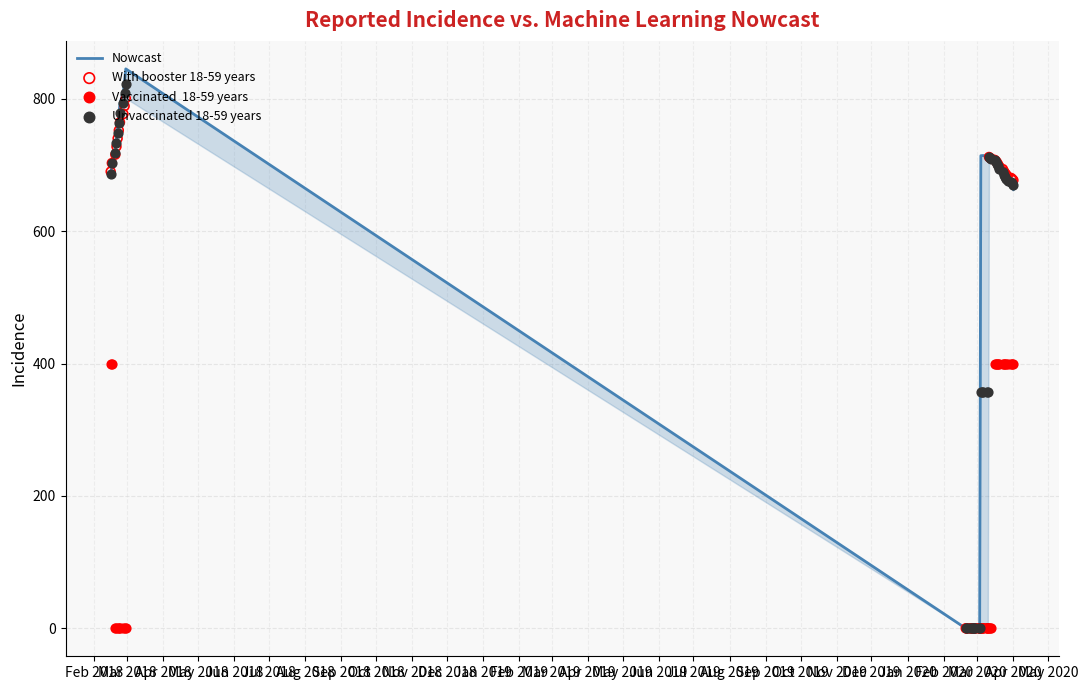

What are all the series names shown in the legend?

Nowcast, With booster 18-59 years, Vaccinated  18-59 years, Unvaccinated 18-59 years